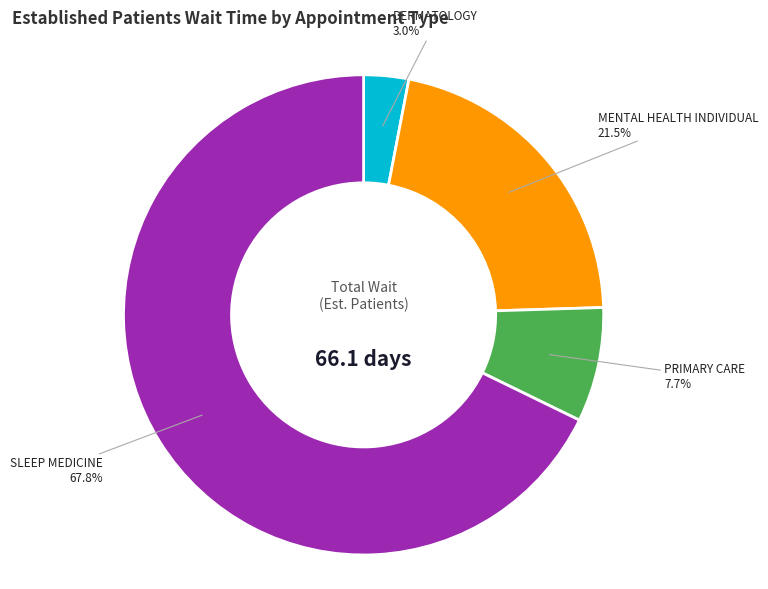

Does any single category account for the majority?

Yes